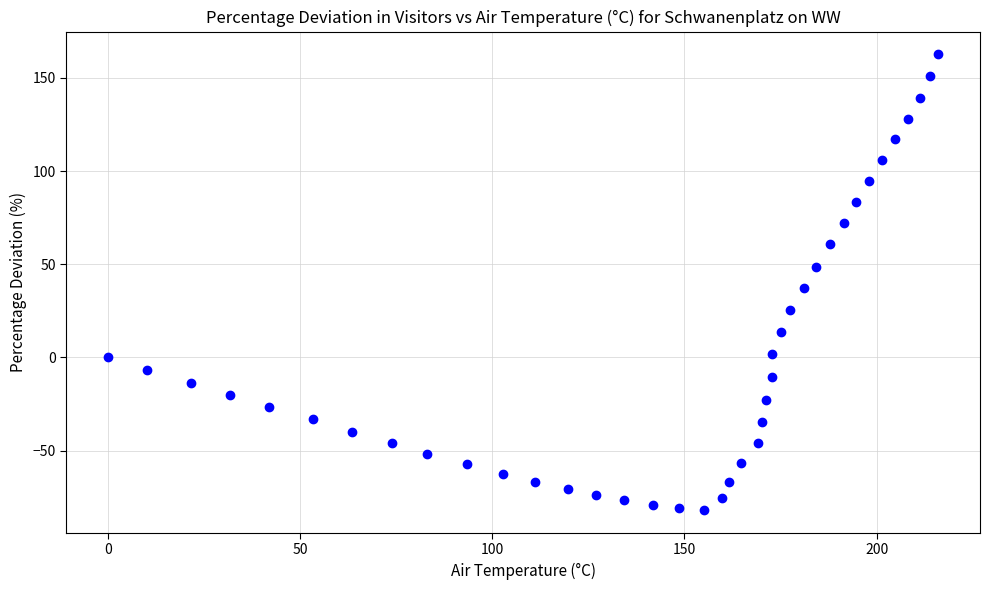

What Y value in the scatter plot is closest to 40?

37.2